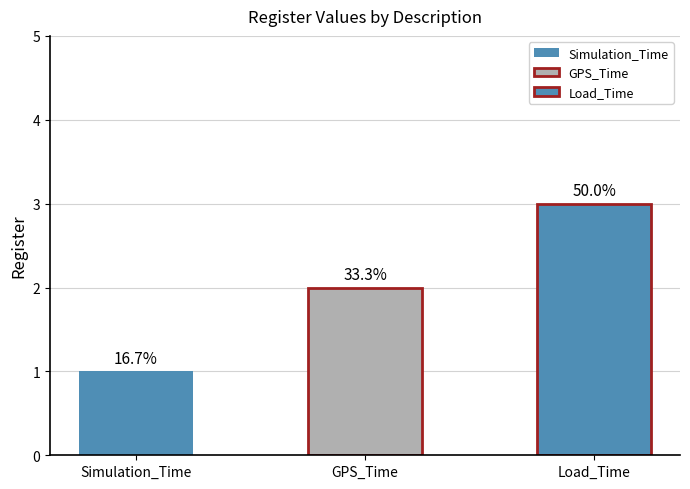

How many bars are there in total?

3